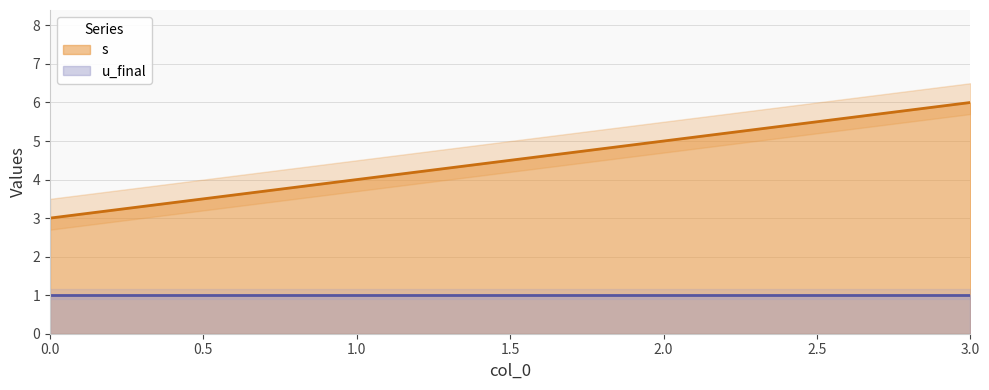

What is the change in value from 0 to 2?

+2